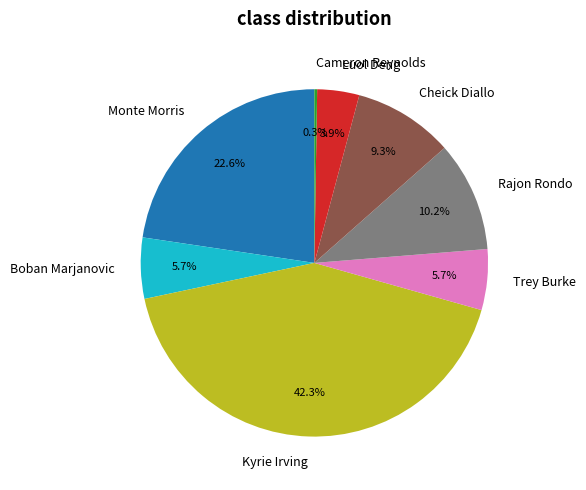

Which category has the biggest portion of the pie?

Kyrie Irving